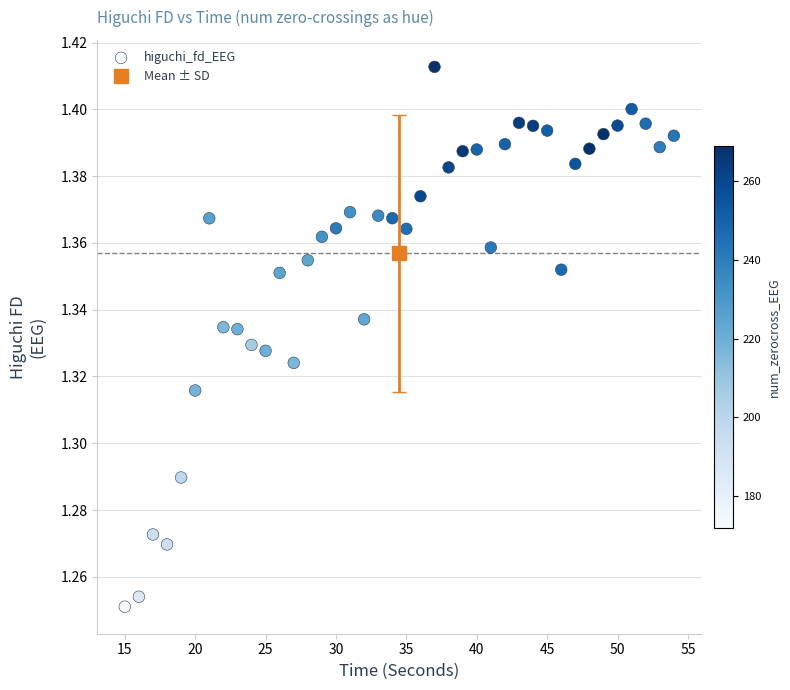

What is the range of X values (max minus min)?

39.0